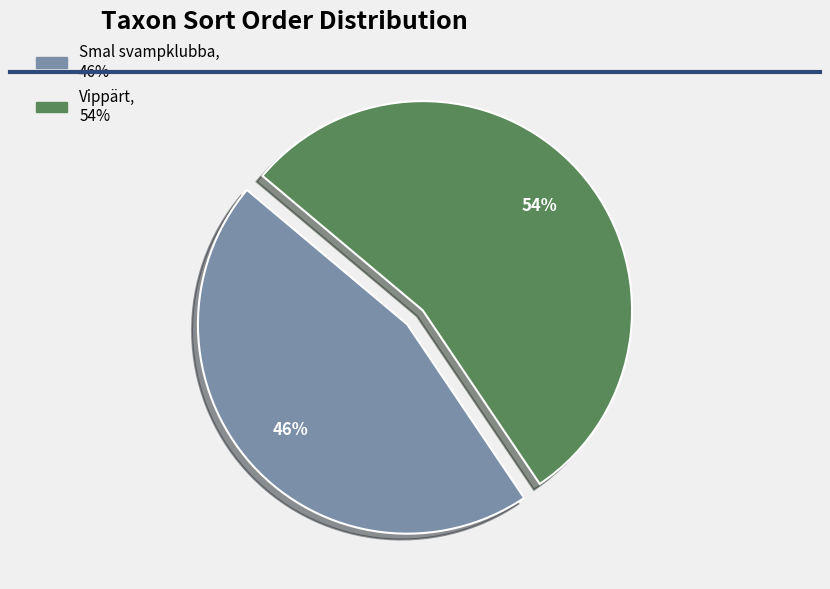

Does any single category account for the majority?

Yes